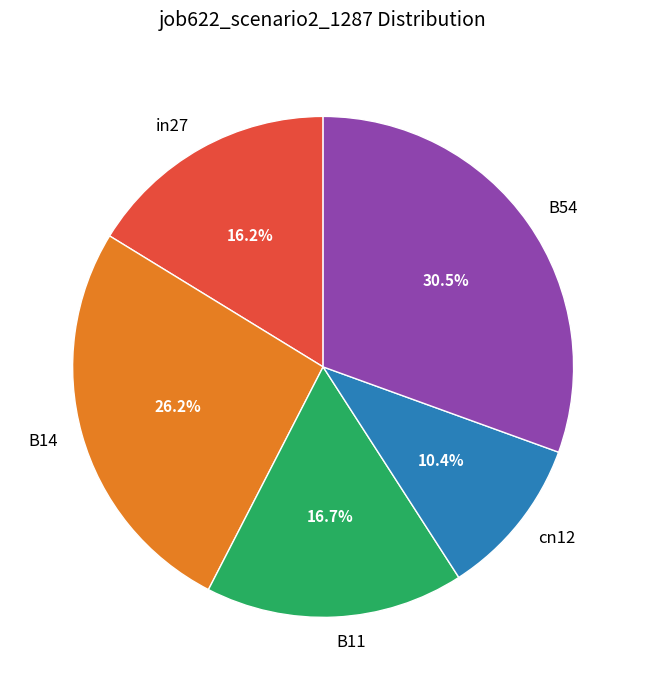

To the nearest percent, what percentage of the pie is cn12?

10%